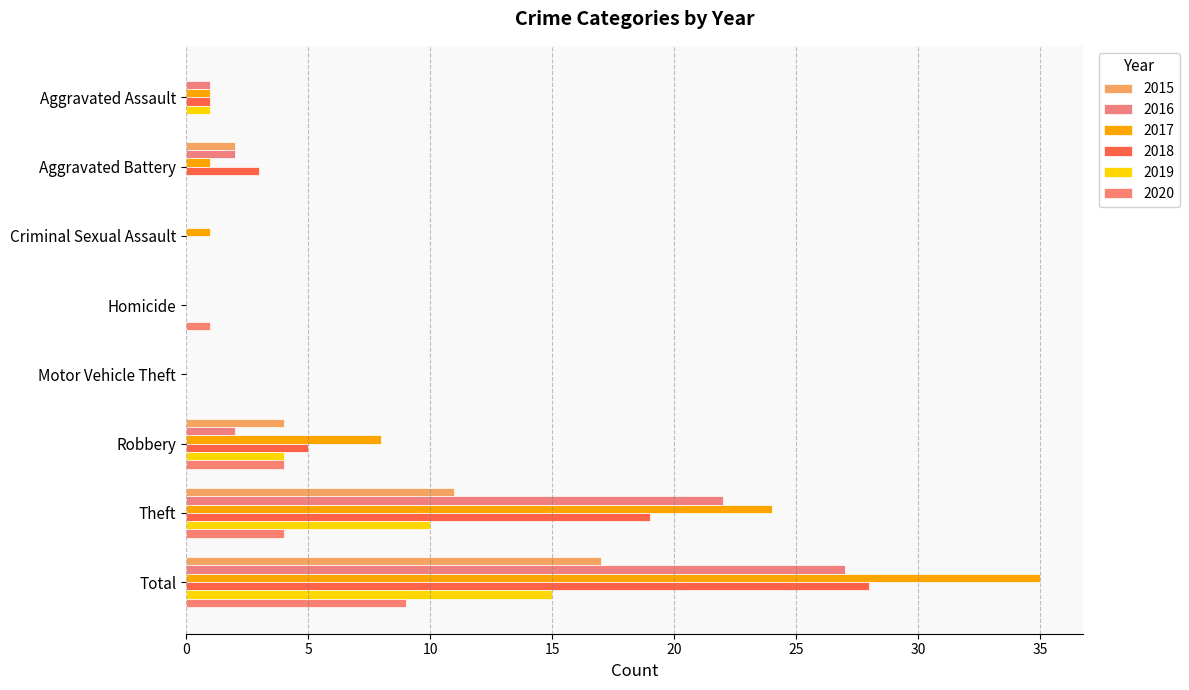

How many series are shown in this chart?

6